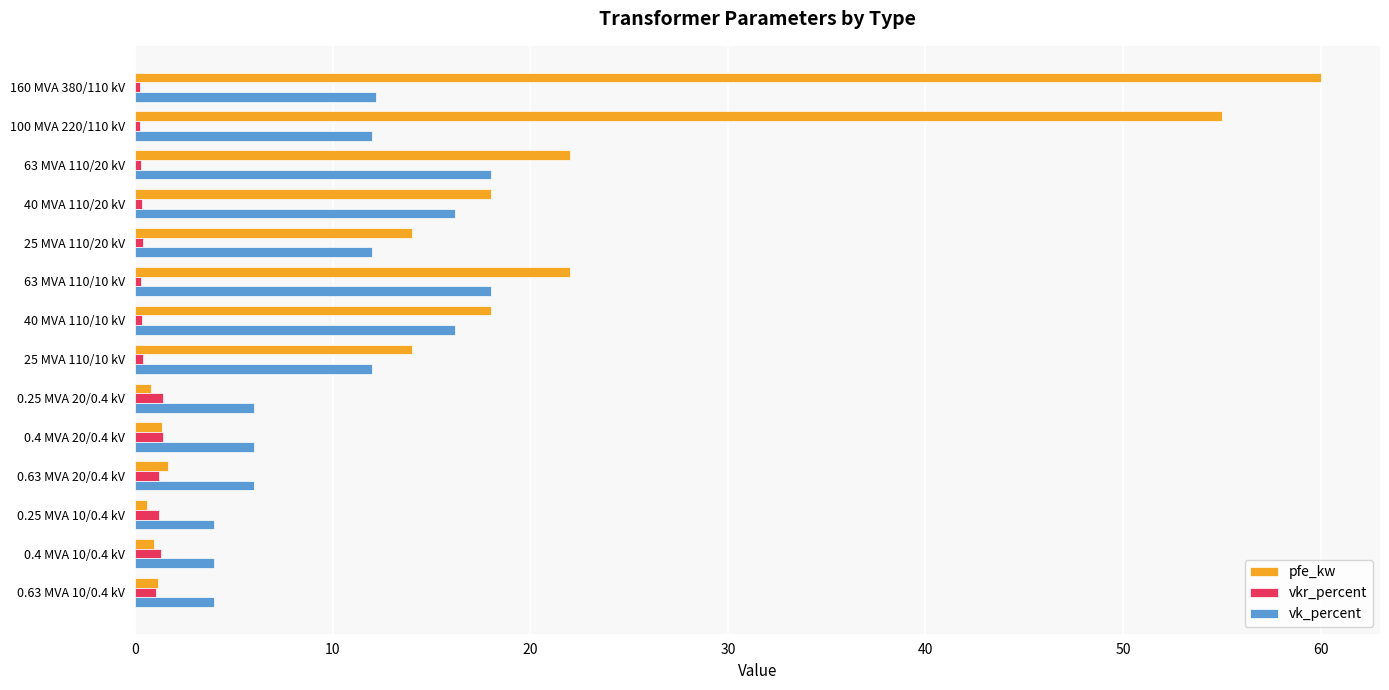

Between 40 MVA 110/20 kV and 0.25 MVA 20/0.4 kV, which series saw the biggest shift?

pfe_kw